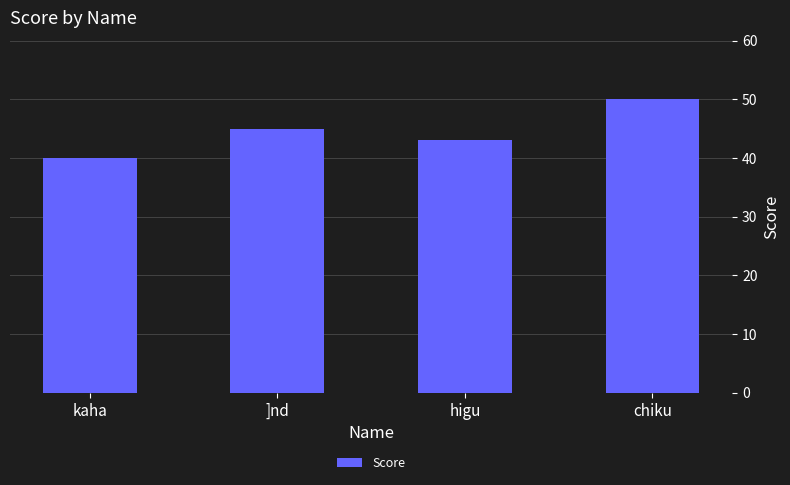

What is the difference between the values at ]nd and higu?

2